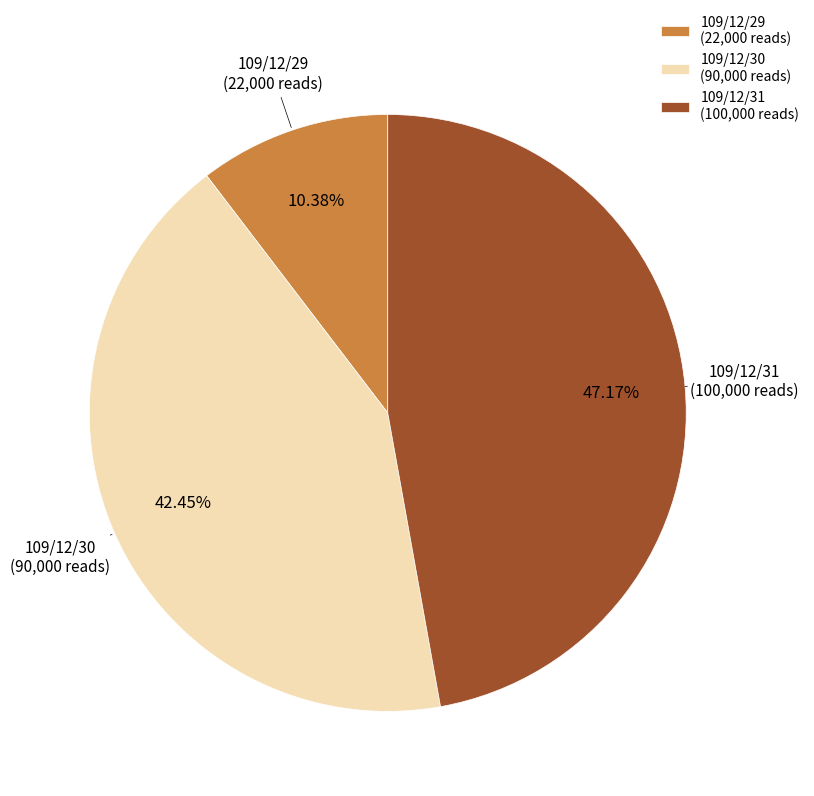

Rank the categories by value from lowest to highest.

109/12/29, 109/12/30, 109/12/31